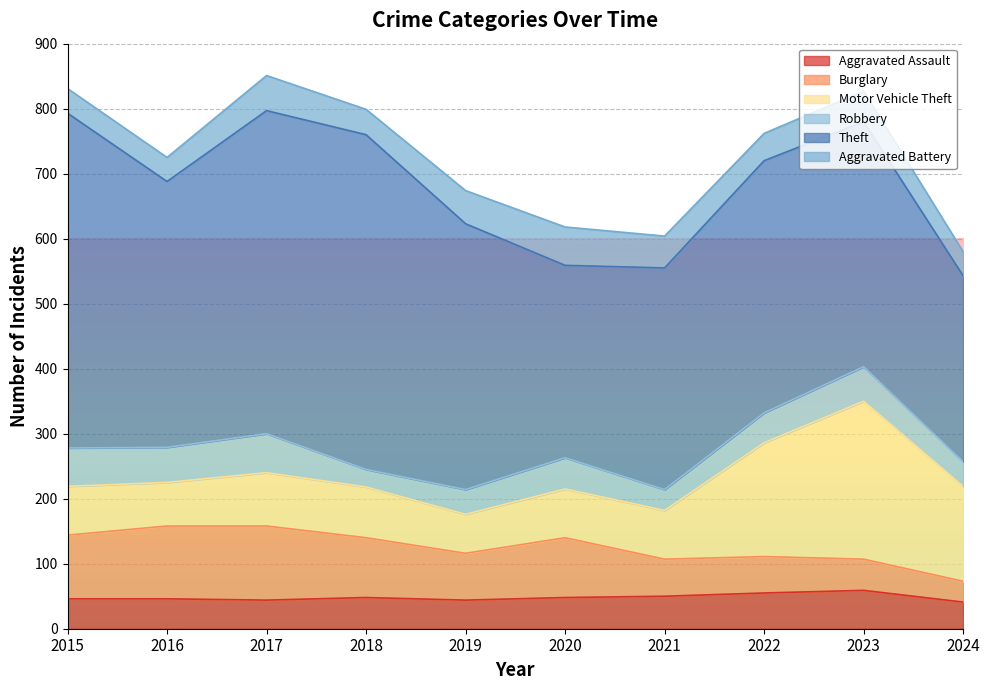

True or false: Motor Vehicle Theft has more than 1 interior local peaks.

True